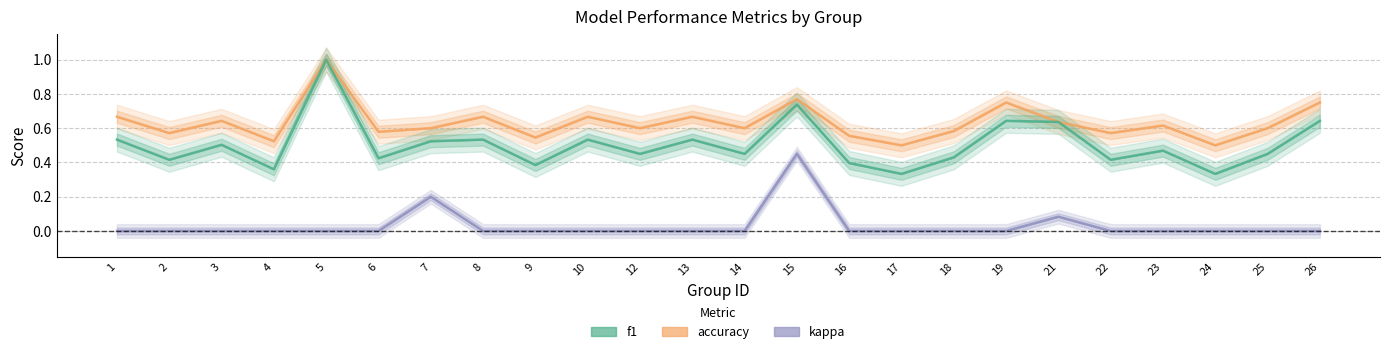

At which label is f1 closest to 0?

17